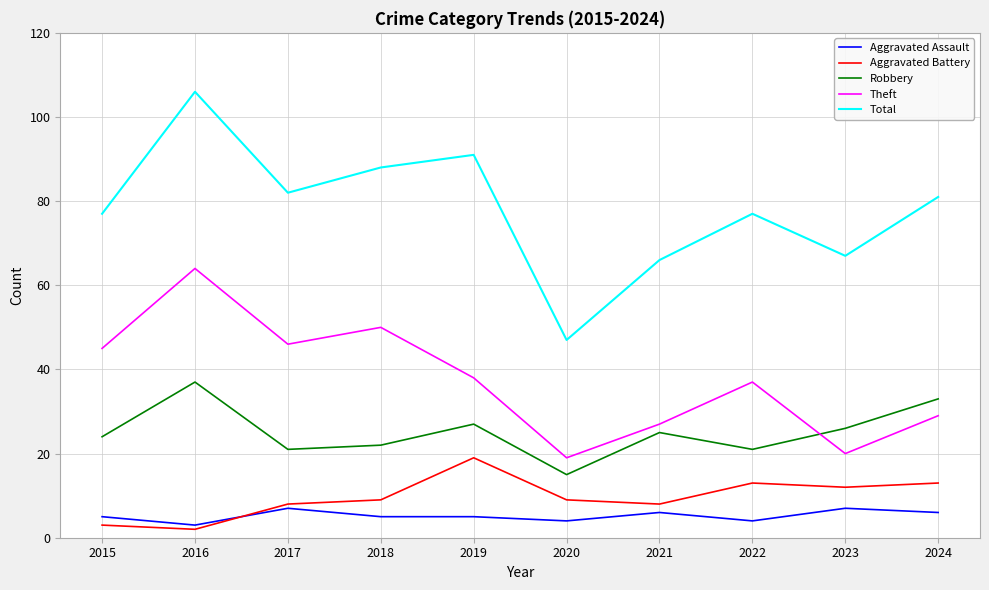

Is it true that Theft equals 38 at 2019?

True